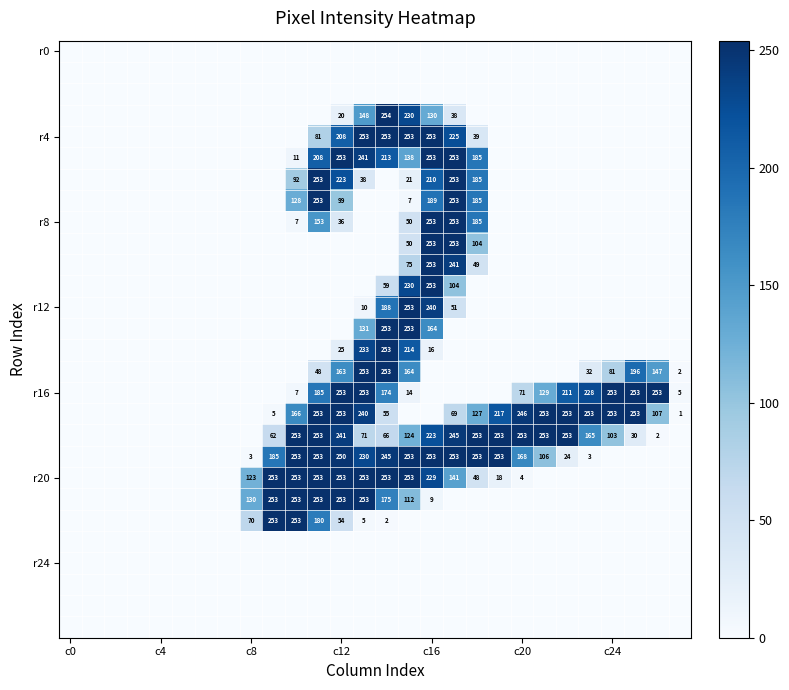

What is the spread (max minus min) of values at 11?

253